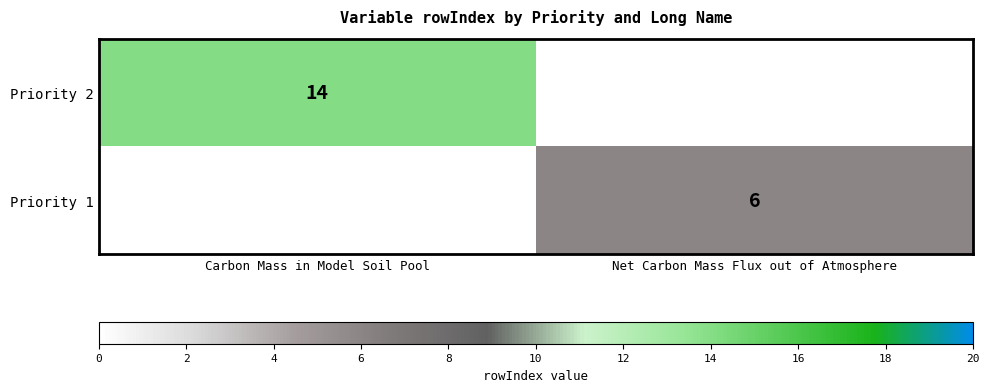

Is it true that Priority 2 equals 14 at Carbon Mass in Model Soil Pool?

True